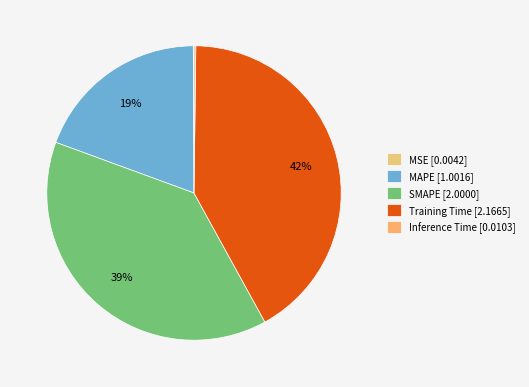

What is the smallest slice in the pie chart?

MSE